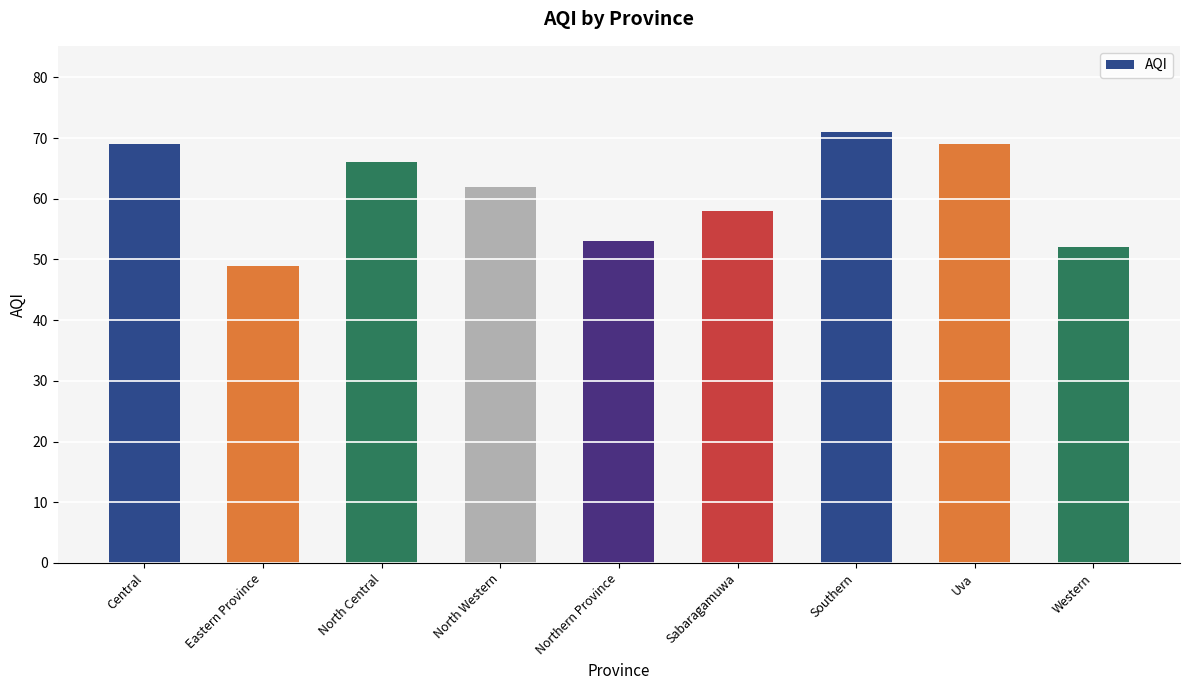

What is the label of the 5th bar from the right?

Northern Province